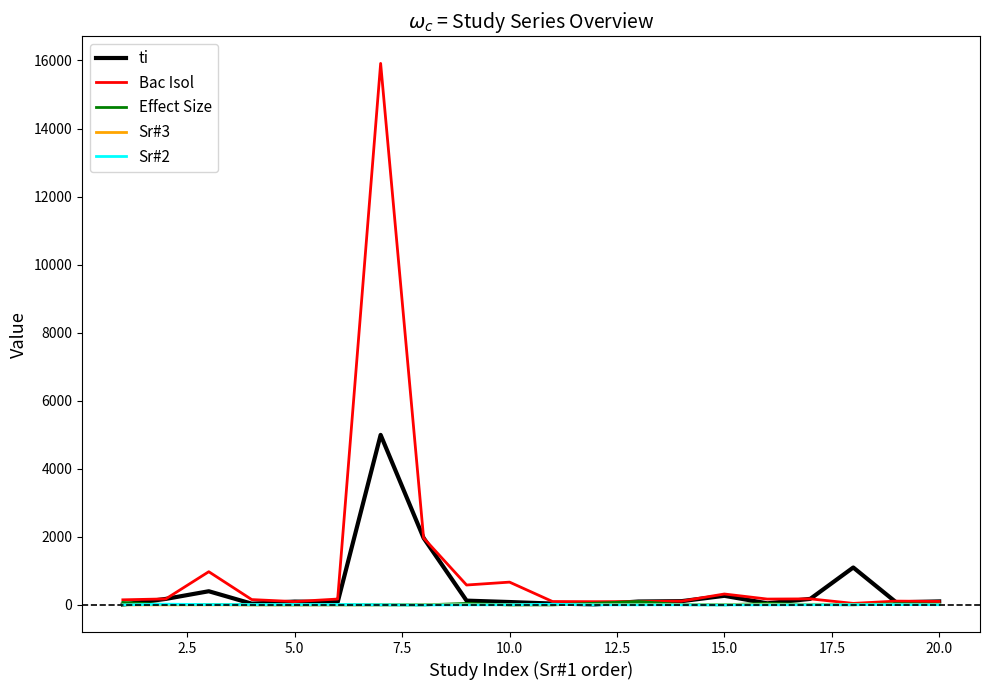

What is the greatest value displayed?

15914.0